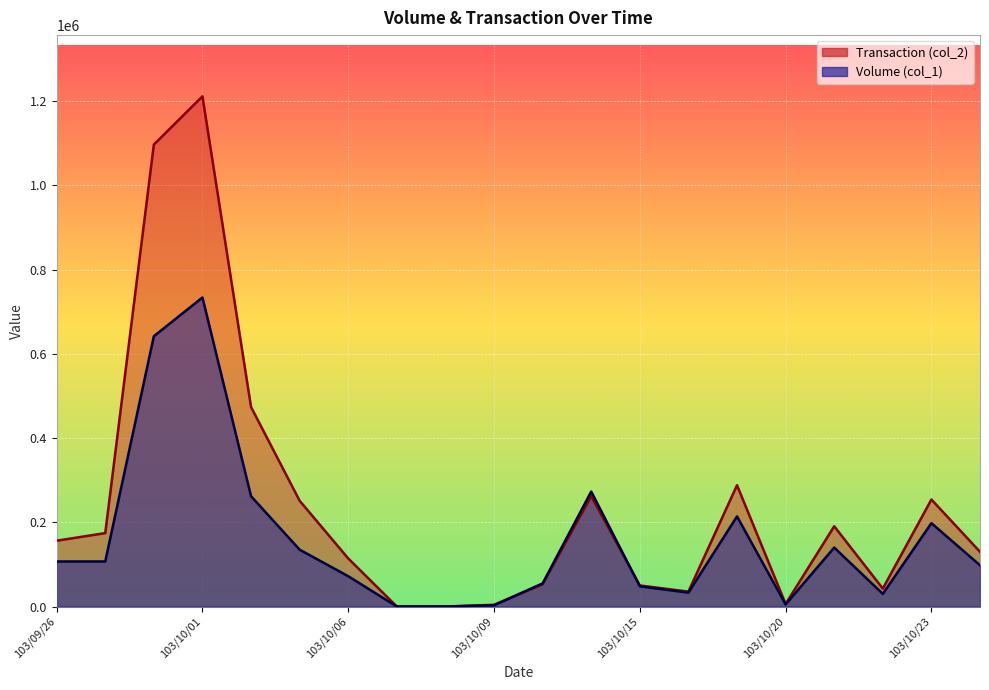

At which category is the sum across all series the highest?

103/10/01